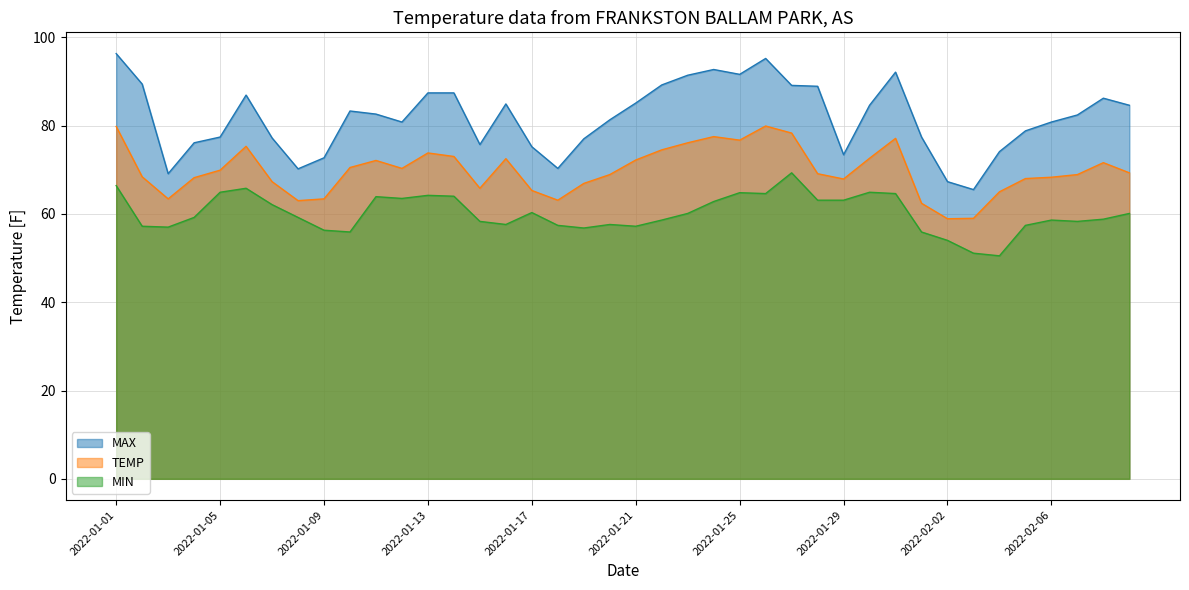

What is the difference between the maximum and minimum values in the MAX series?

30.8